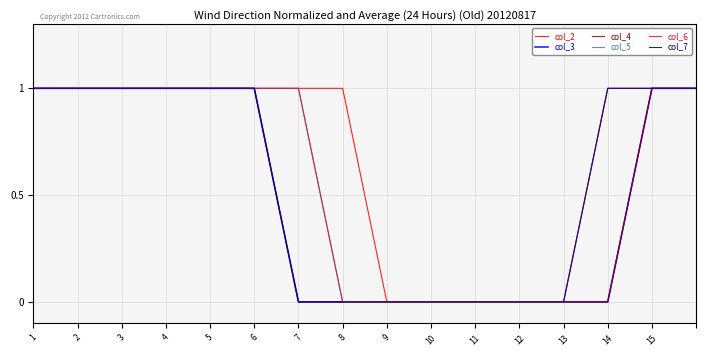

How many lines are shown in the chart?

6